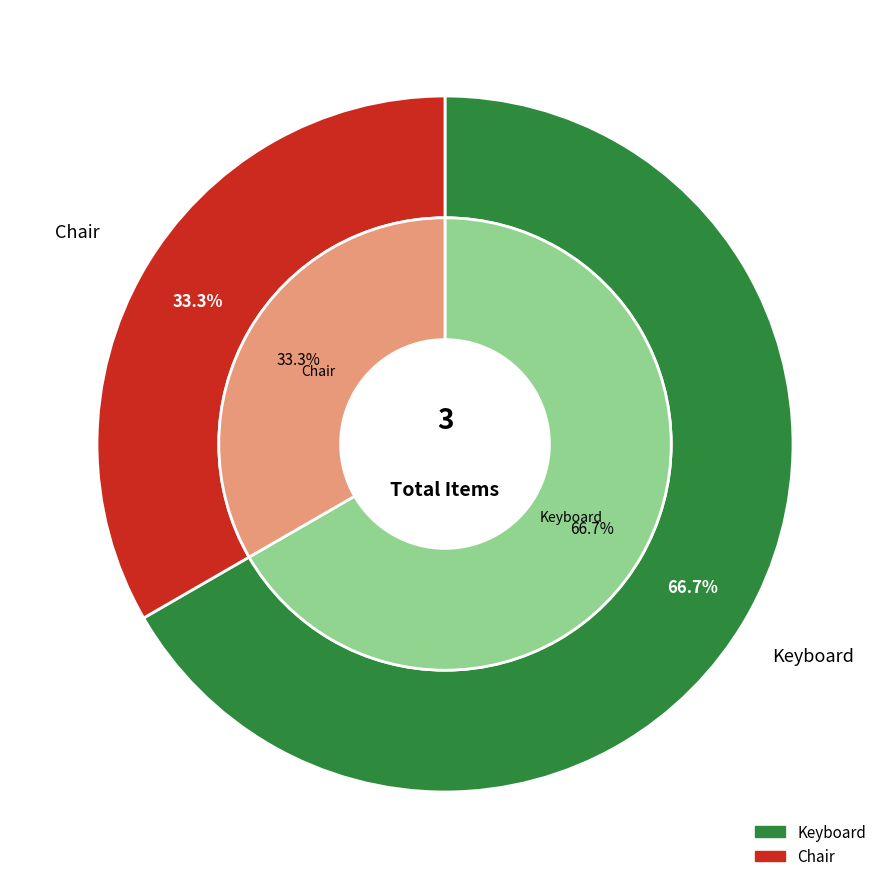

To the nearest percent, what portion does Keyboard represent?

67%